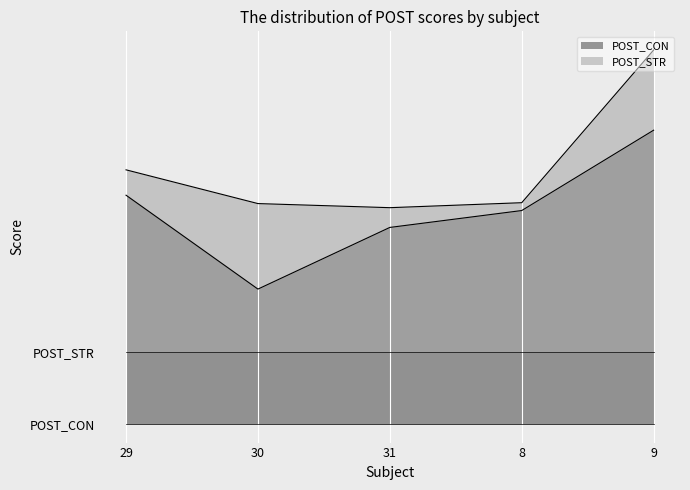

Where is POST_CON nearest to the value 59?

8